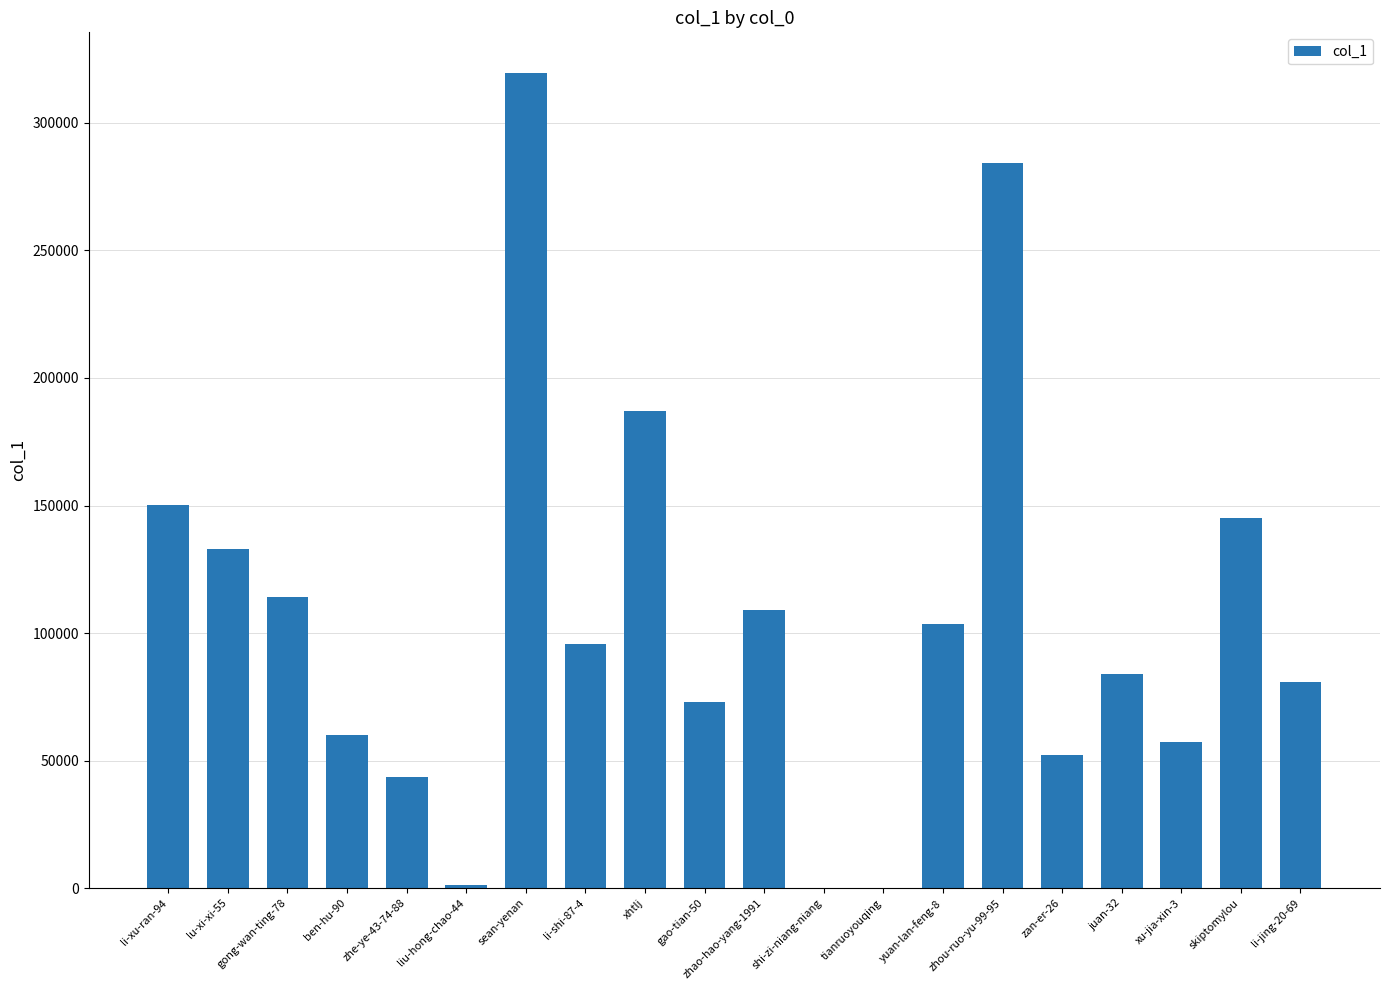

The value at skiptomylou is 67231. True or false?

False